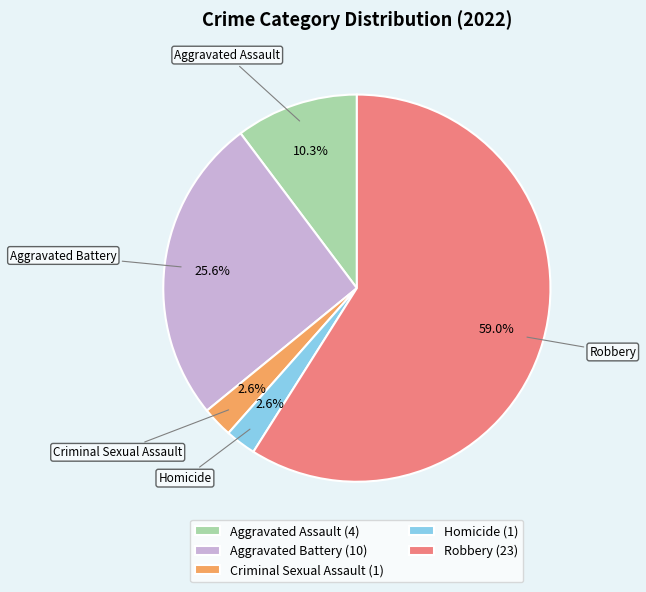

The Aggravated Battery slice represents 26% of the pie. True or false?

True